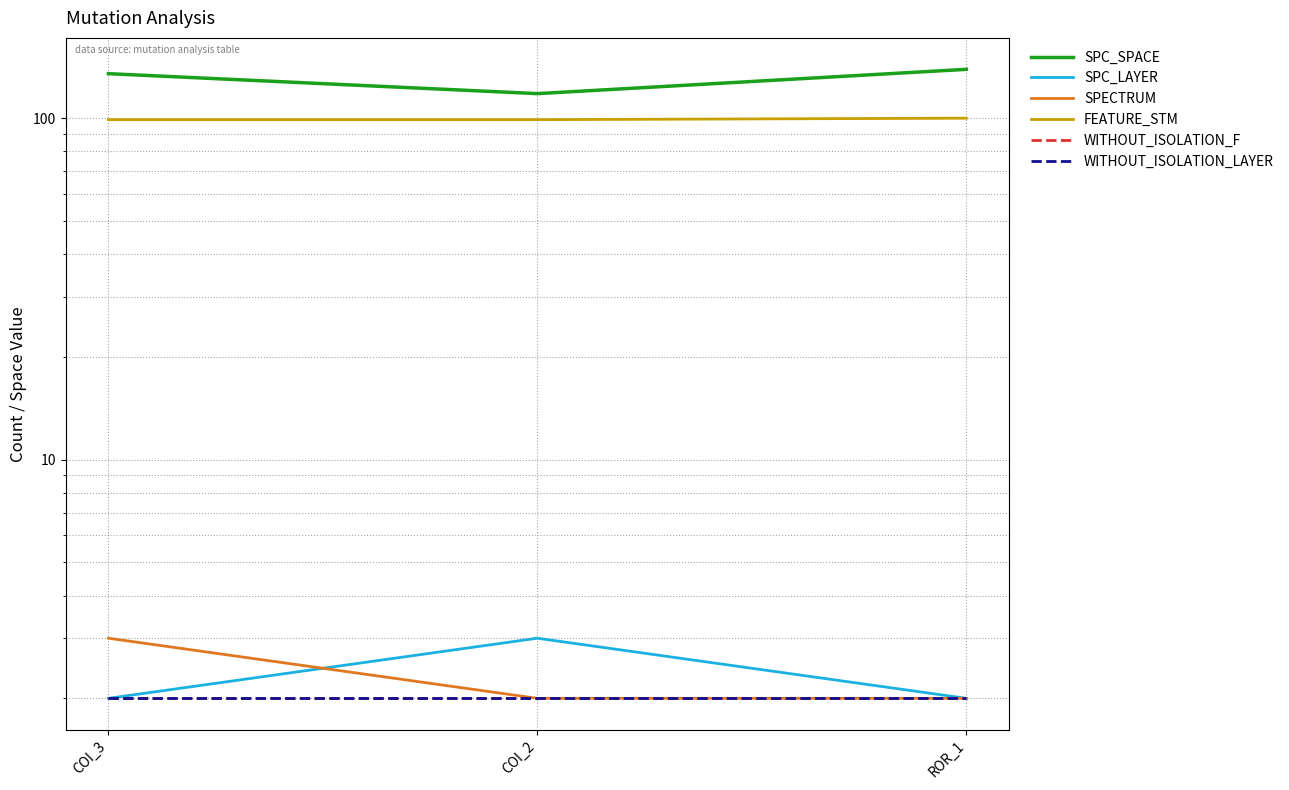

At how many categories does at least one series exceed 124?

2